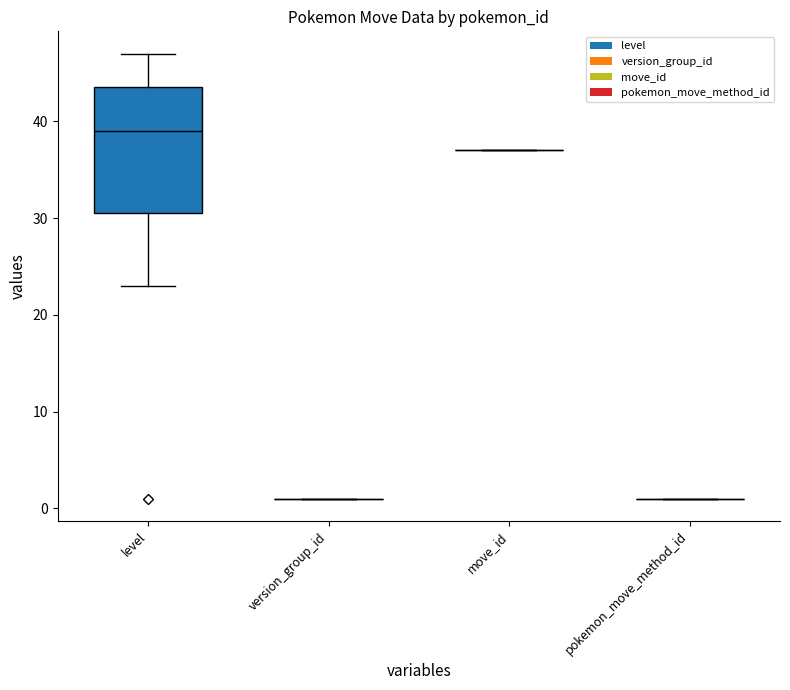

Which series has the largest total across all categories?

move_id